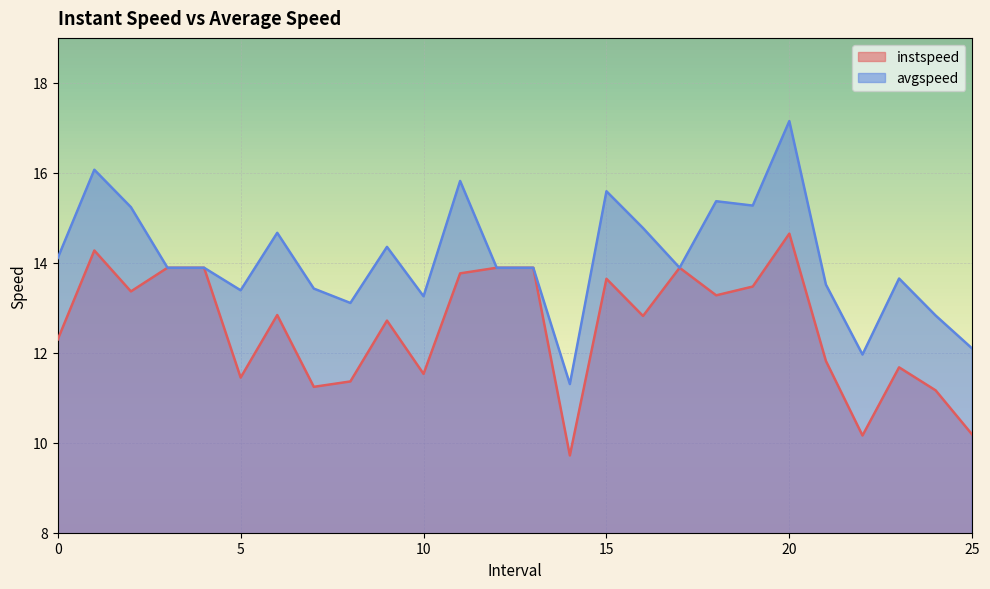

What value does the avgspeed series have at 2.0?

15.2